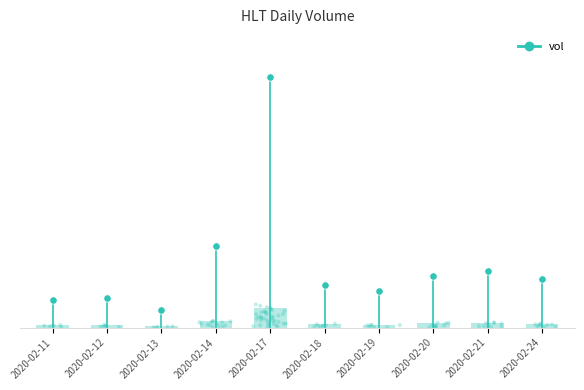

Between 2020-02-17 and 2020-02-13, which is larger?

2020-02-17